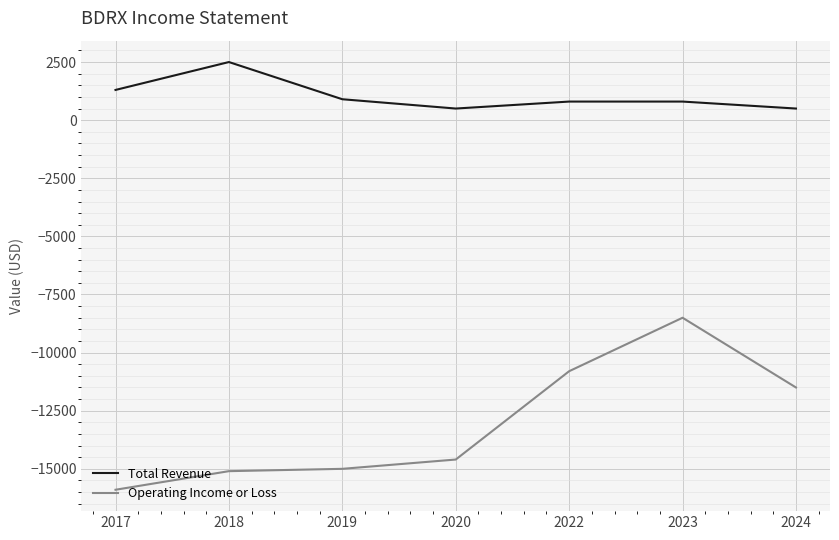

Rank the series by their average value, from lowest to highest.

Operating Income or Loss, Total Revenue